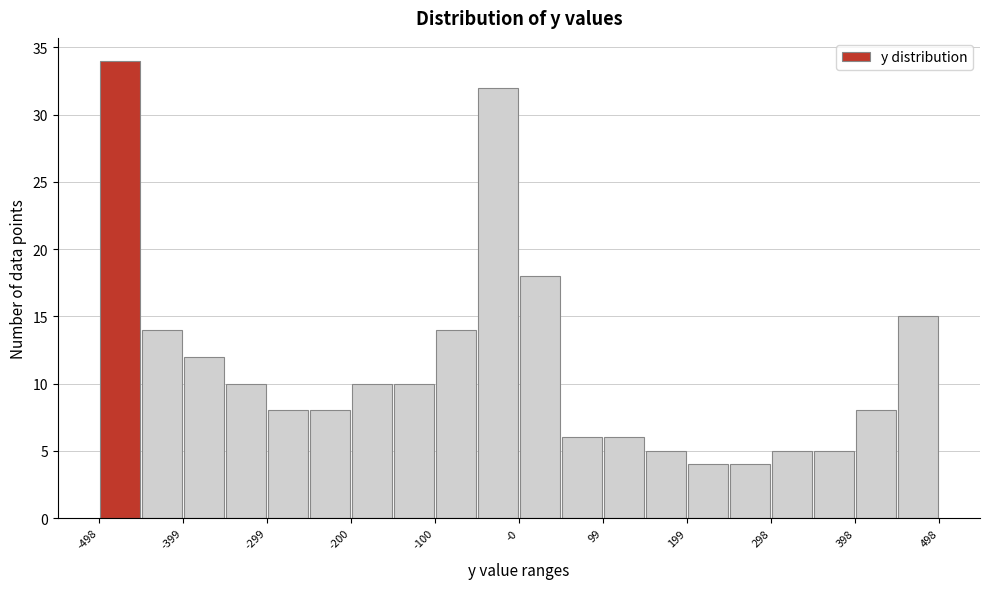

Which range on the x-axis has the tallest bar?

-500 to -450